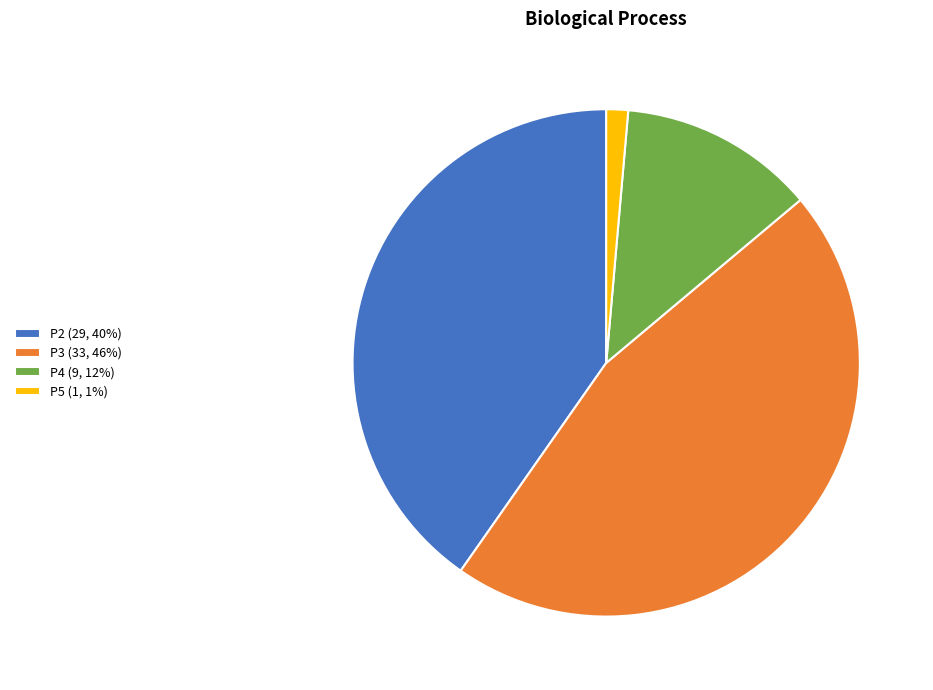

What is the ratio of the value at P4 to the value at P5?

9.0